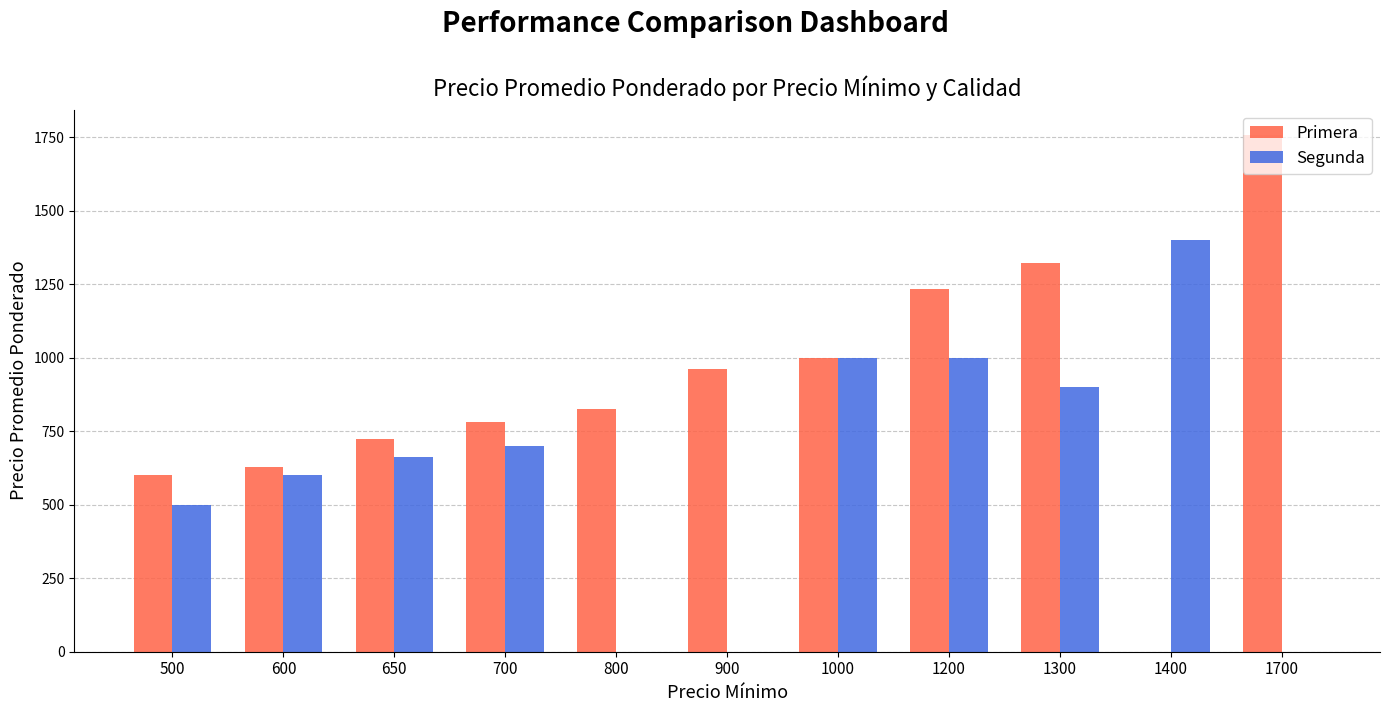

What is the difference between the Segunda values at 1400 and 1700?

1400.0